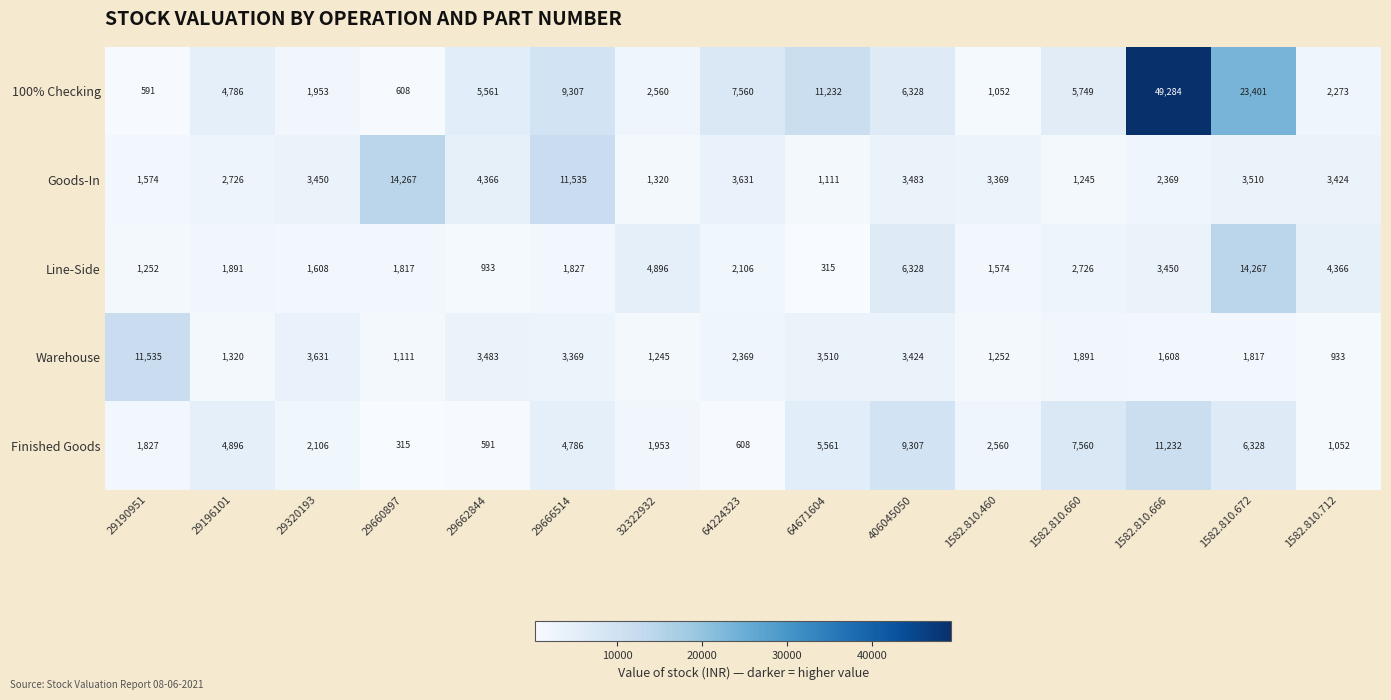

How many categories are shown in the chart?

15